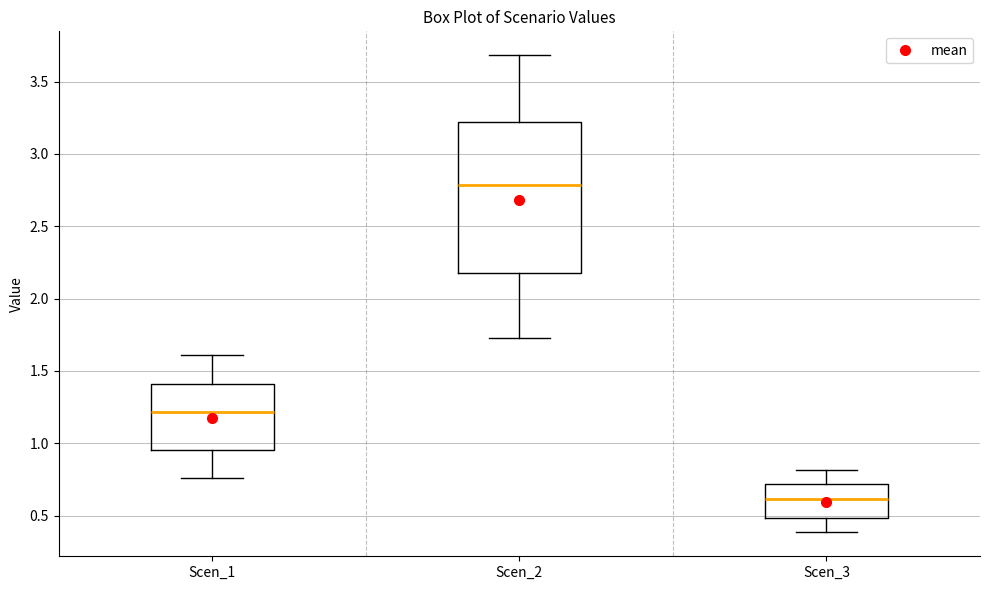

Which box is the tallest, from its lower edge to its upper edge?

Scen_2